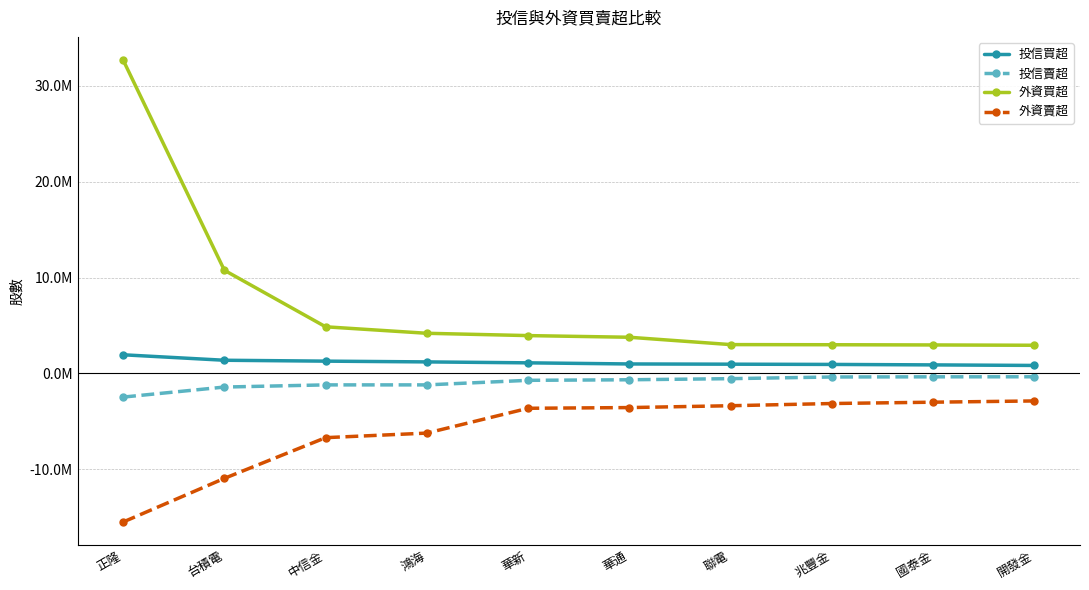

Which series has the largest total across all categories?

外資買超